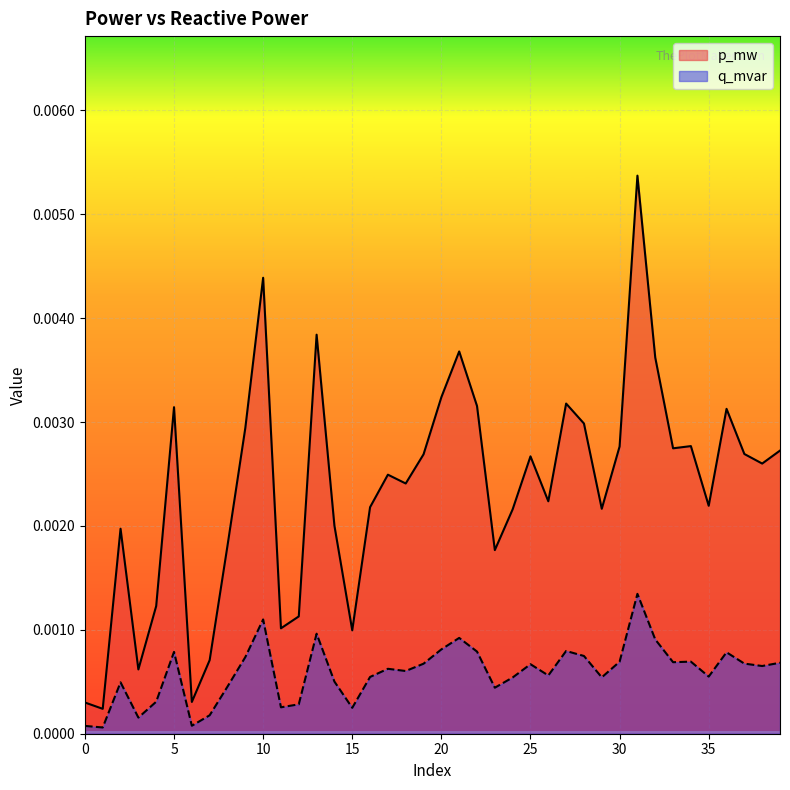

How many lines are shown in the chart?

2